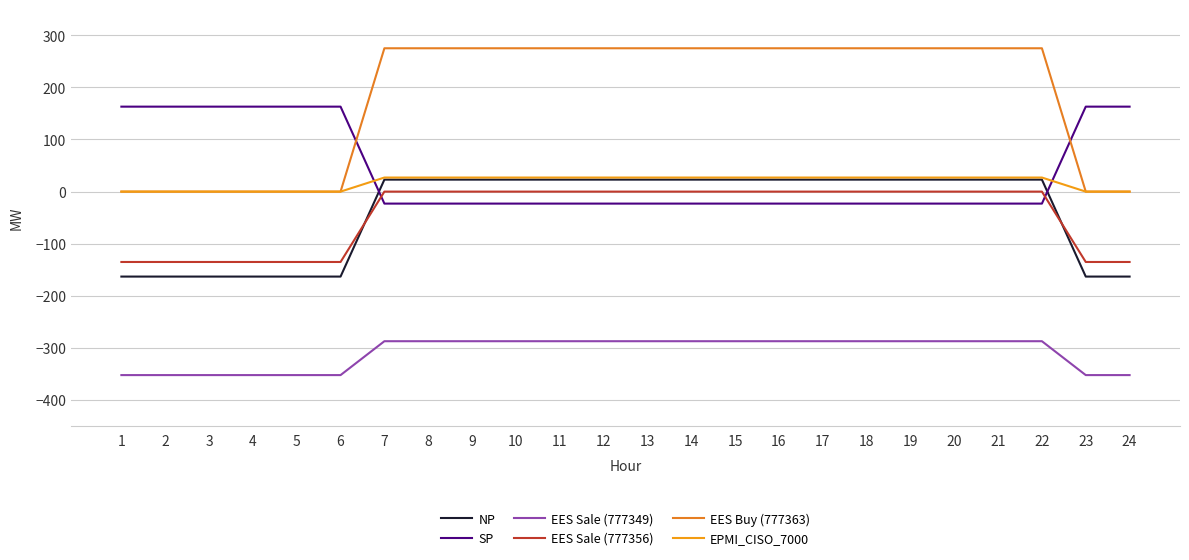

Is this an area chart (filled region under the line)?

No